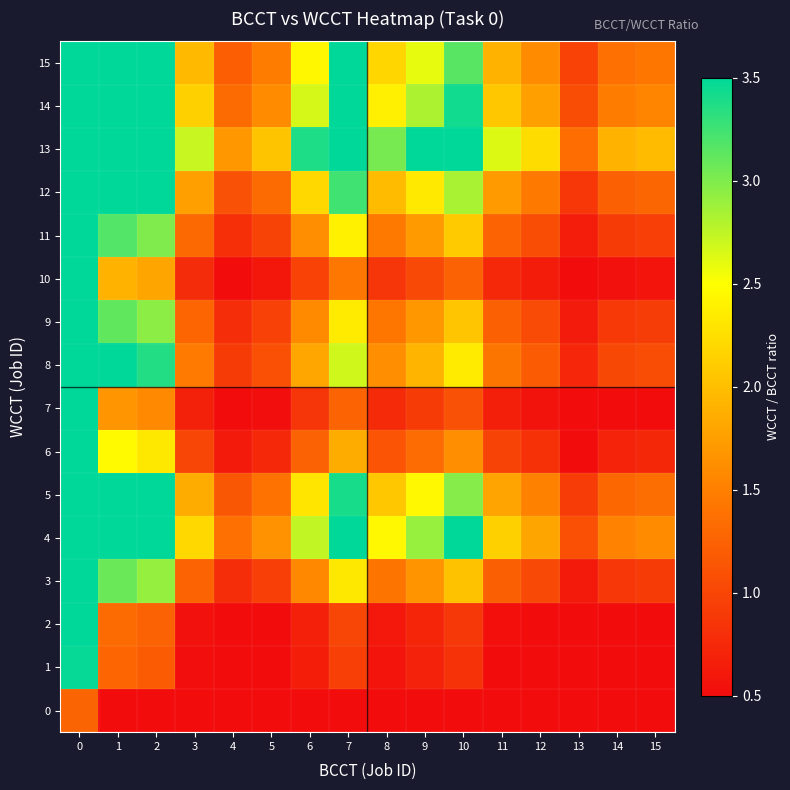

Which series has the largest total across all categories?

13